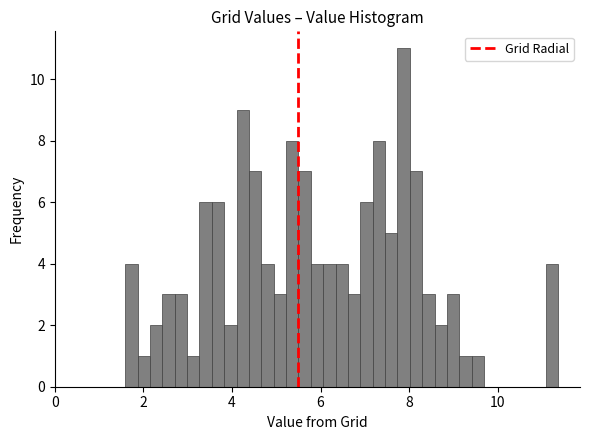

Around what value on the x-axis is the tallest bar? Give the approximate position of its centre, as read against the axis.

7.8